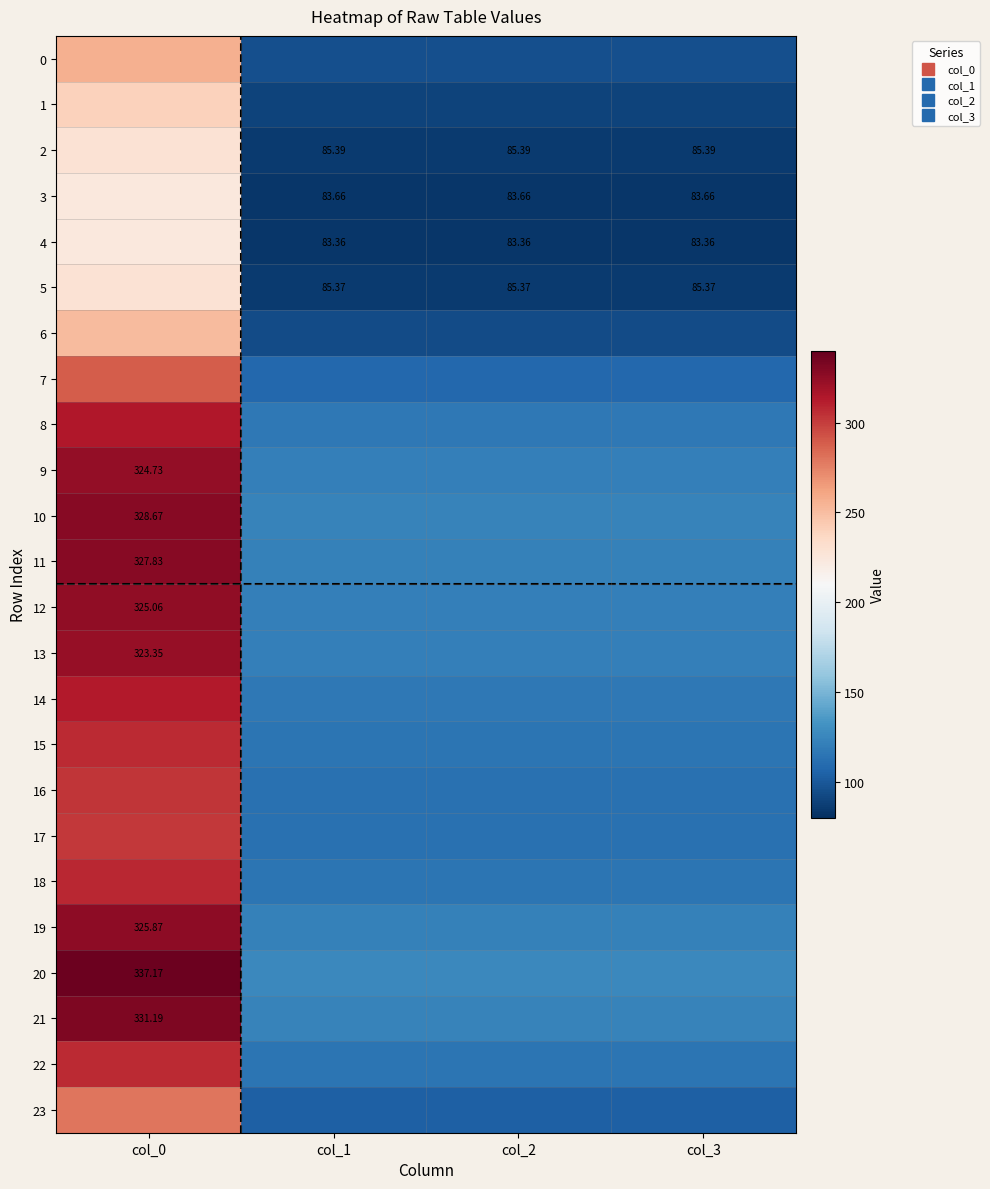

At which label is 12 closest to 223?

col_1